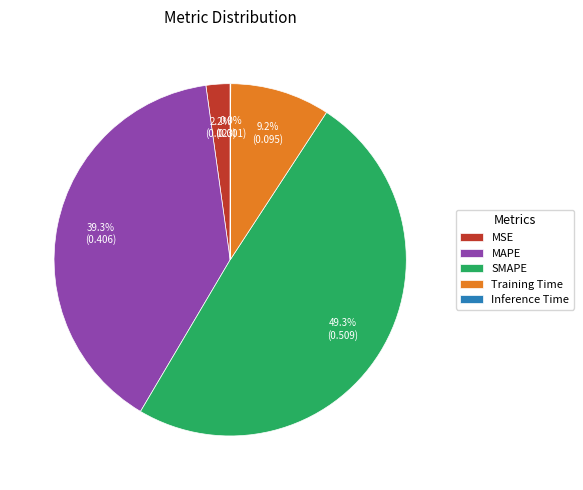

Which category has the biggest portion of the pie?

SMAPE